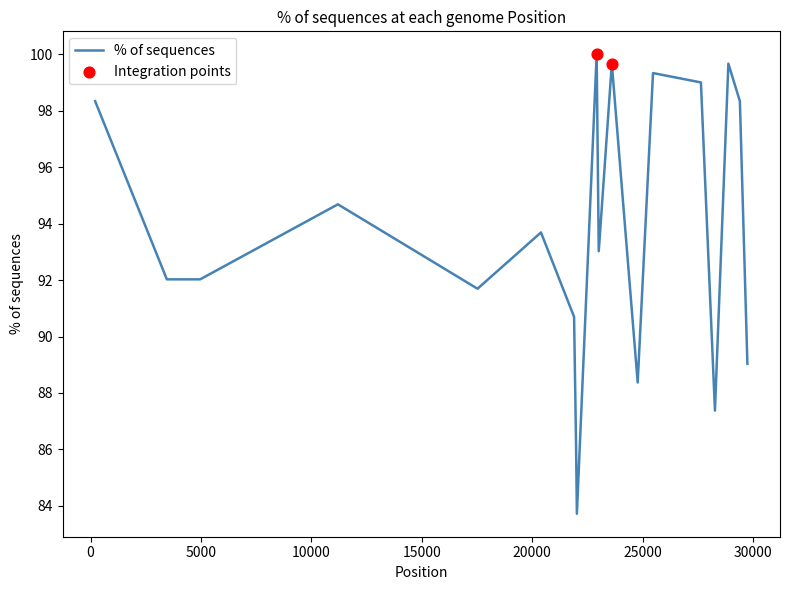

What is the greatest value displayed?

100.0